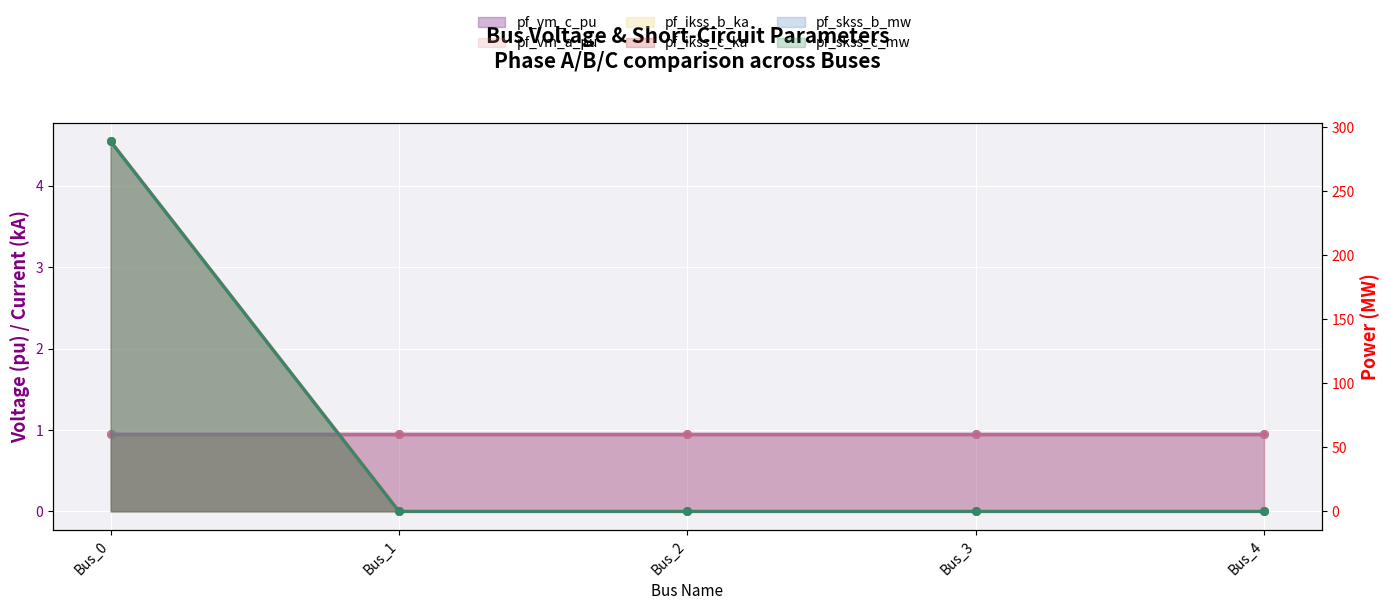

At how many categories does at least one series exceed 253?

1